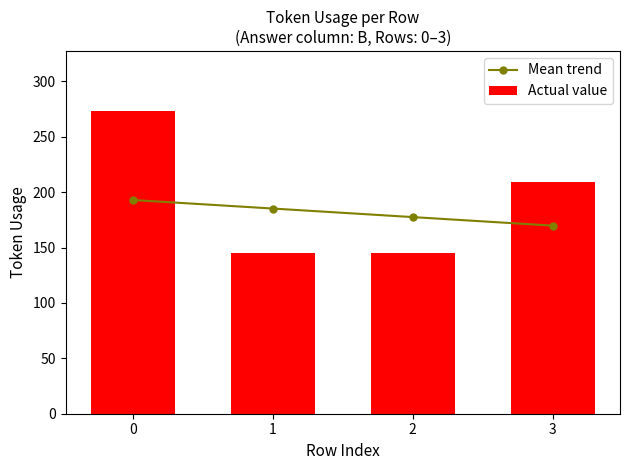

Which series changed the most between 1 and 3?

Actual value